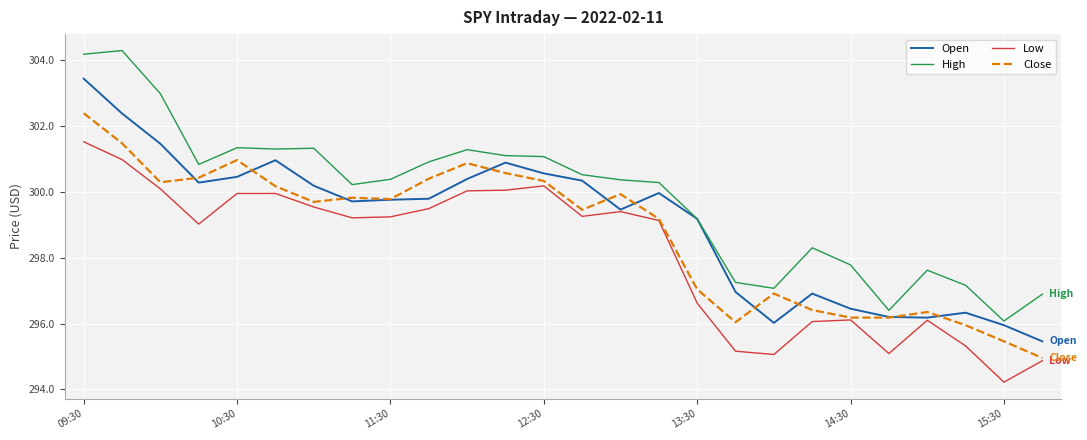

List the series in order of their overall mean, lowest first.

Low, Close, Open, High